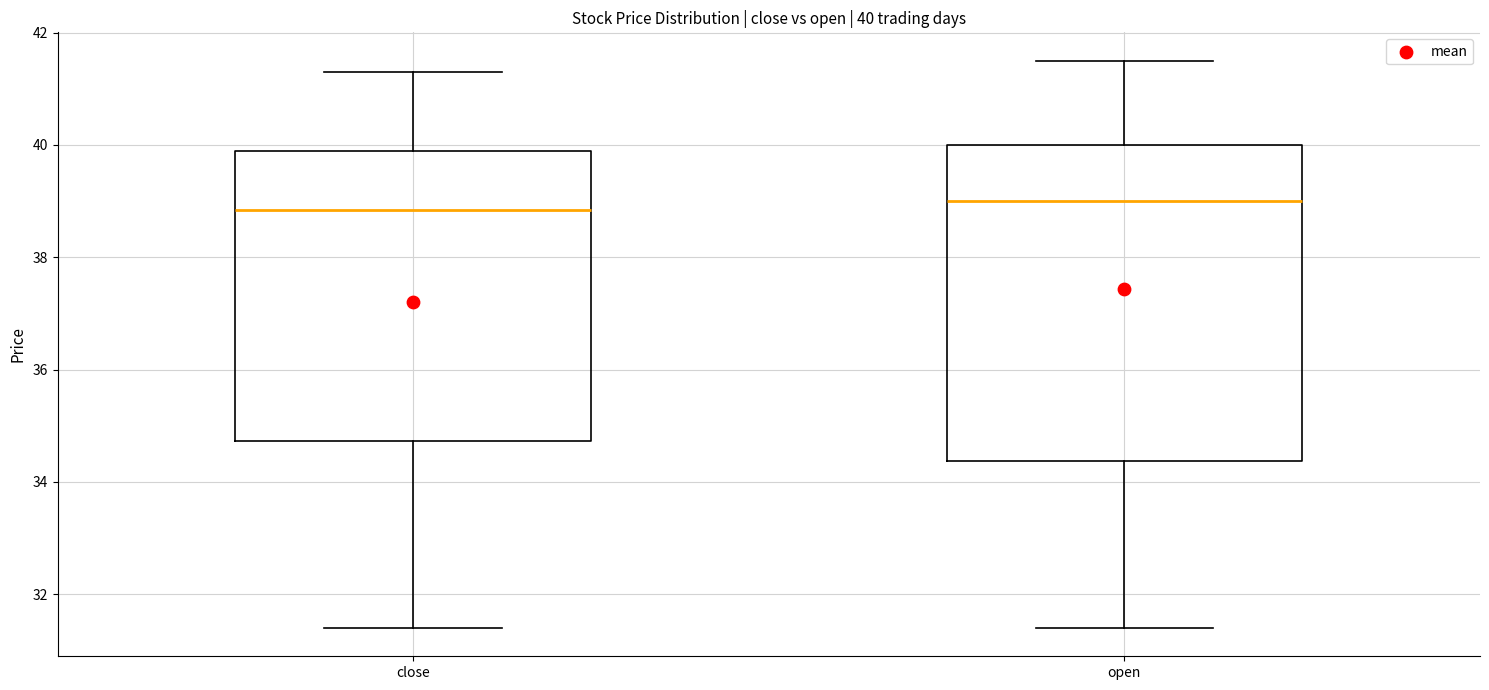

Which box is the tallest, from its lower edge to its upper edge?

open